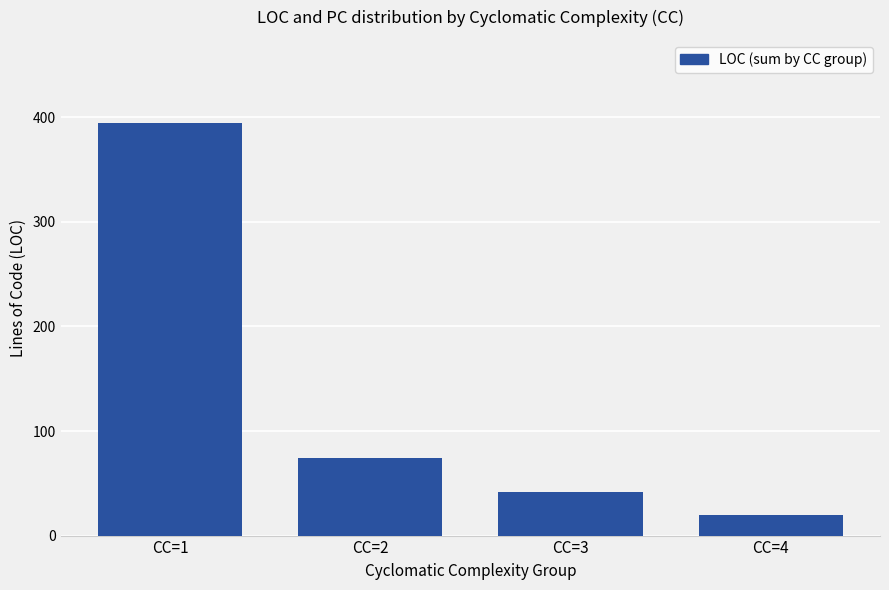

Reading left to right, extract all data points from this chart.

CC=1=395	CC=2=74	CC=3=42	CC=4=20